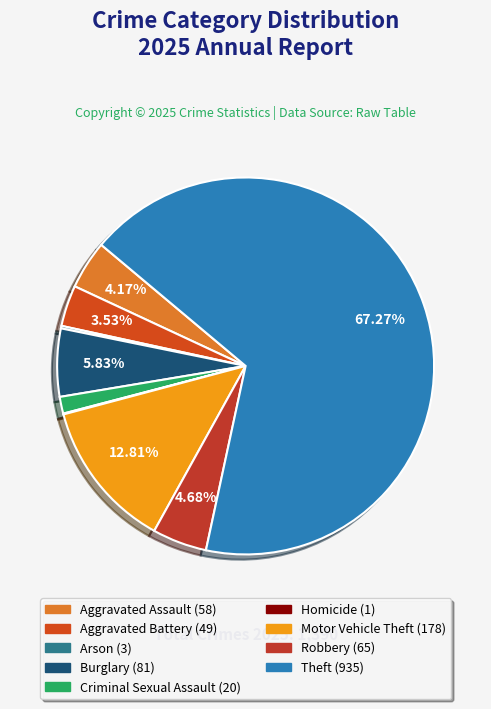

Do Robbery and Arson together represent more than half of the pie?

No